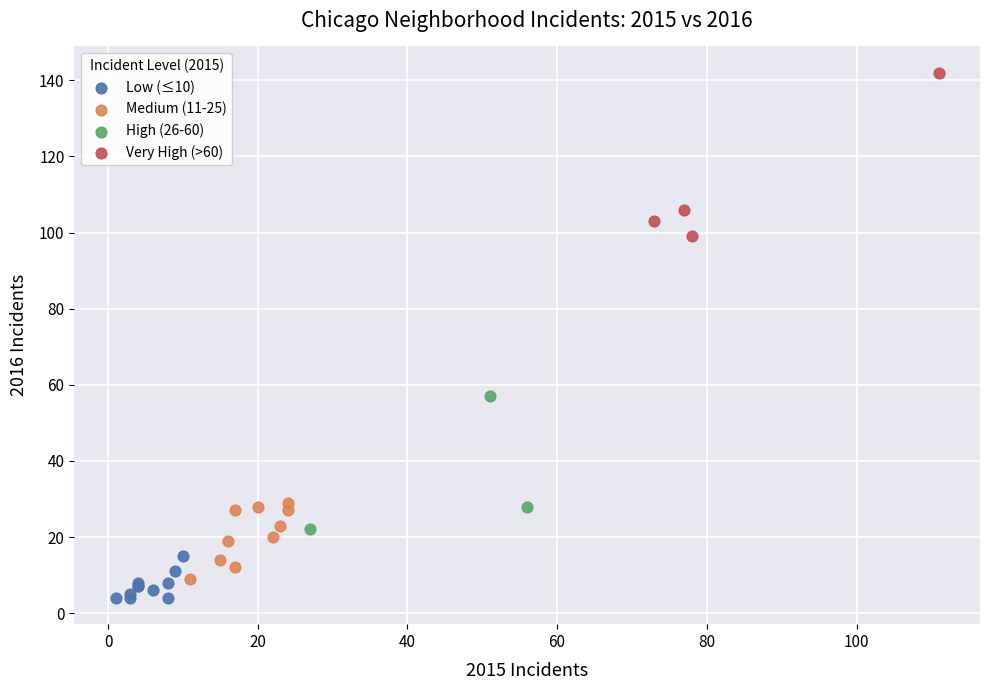

Which series contains the highest Y value?

Very High (>60)